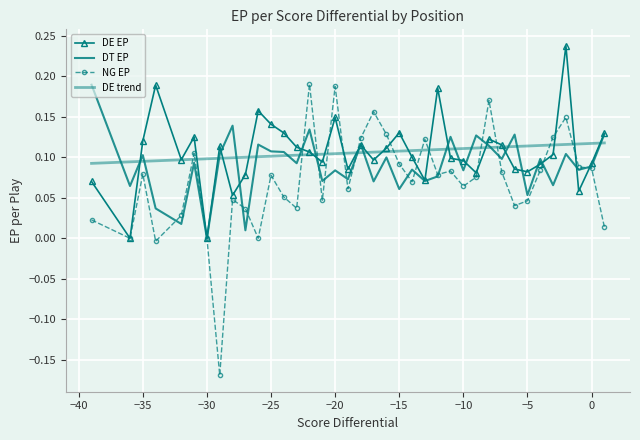

Count the number of data series in this chart.

4